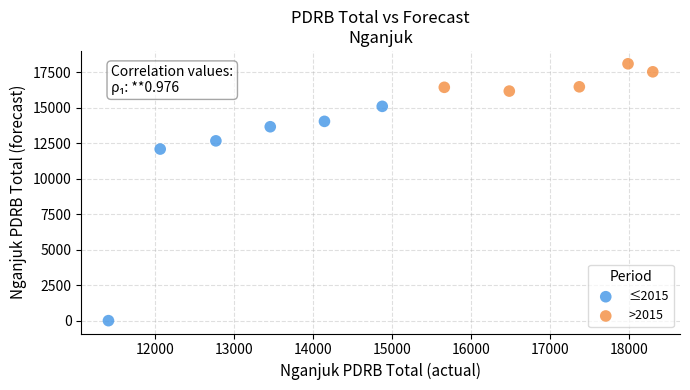

Which series contains the lowest Y value?

≤2015